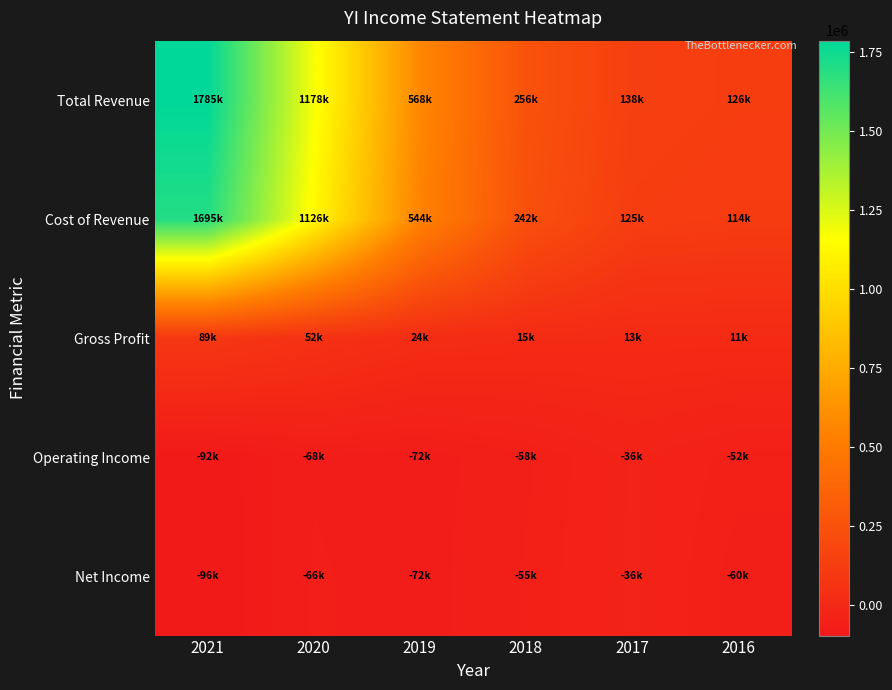

Which category has the highest value across all series?

2021